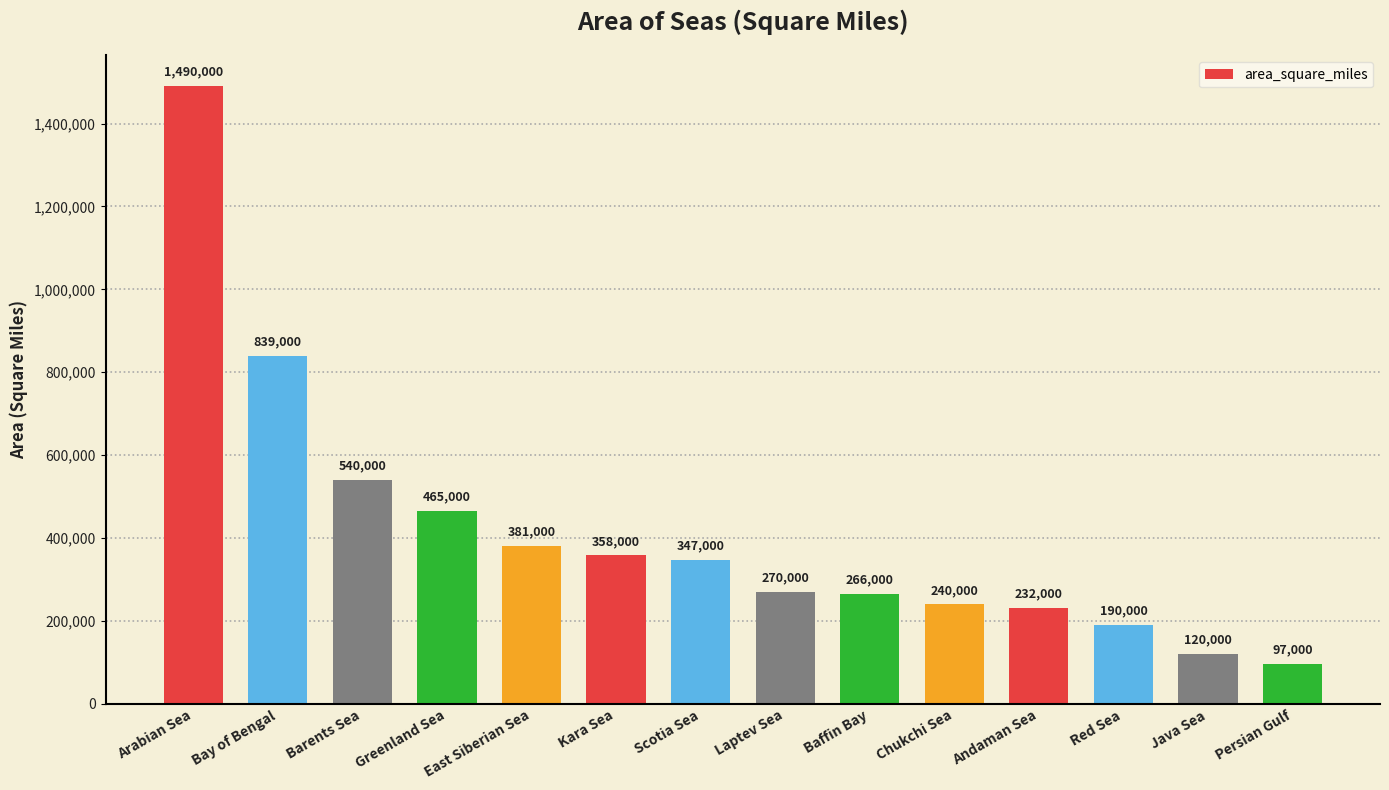

The value at Andaman Sea is 115163. True or false?

False